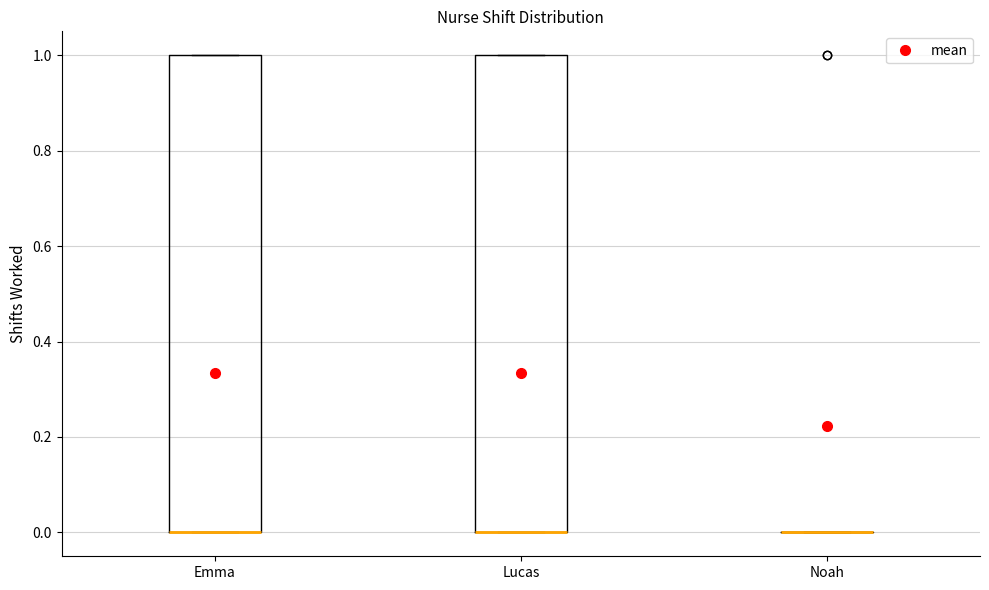

Reading left to right, transcribe this box plot: for each box, give where its median line is, the range the box spans, and where its two whiskers end, as read against the y-axis. The values are not printed on the chart, so give them approximately, as read against the axis.

Emma: median 0 (drawn on the box's lower edge), box 0 to 1, whiskers 0 to 1
Lucas: median 0 (drawn on the box's lower edge), box 0 to 1, whiskers 0 to 1
Noah: box collapsed to a line at 0, whiskers 0 to 0